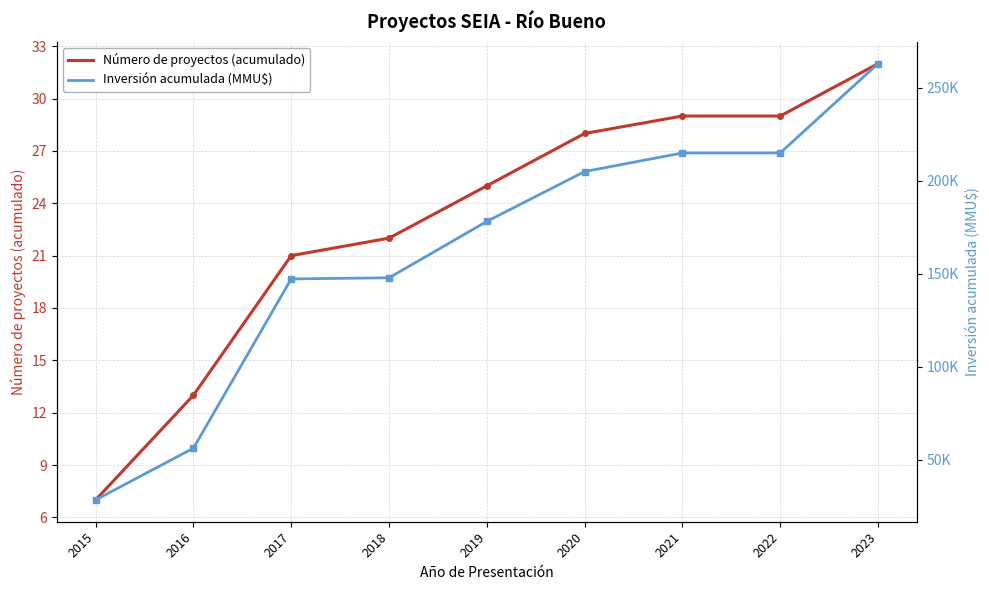

How many values in the Número de proyectos (acumulado) series exceed 25?

4